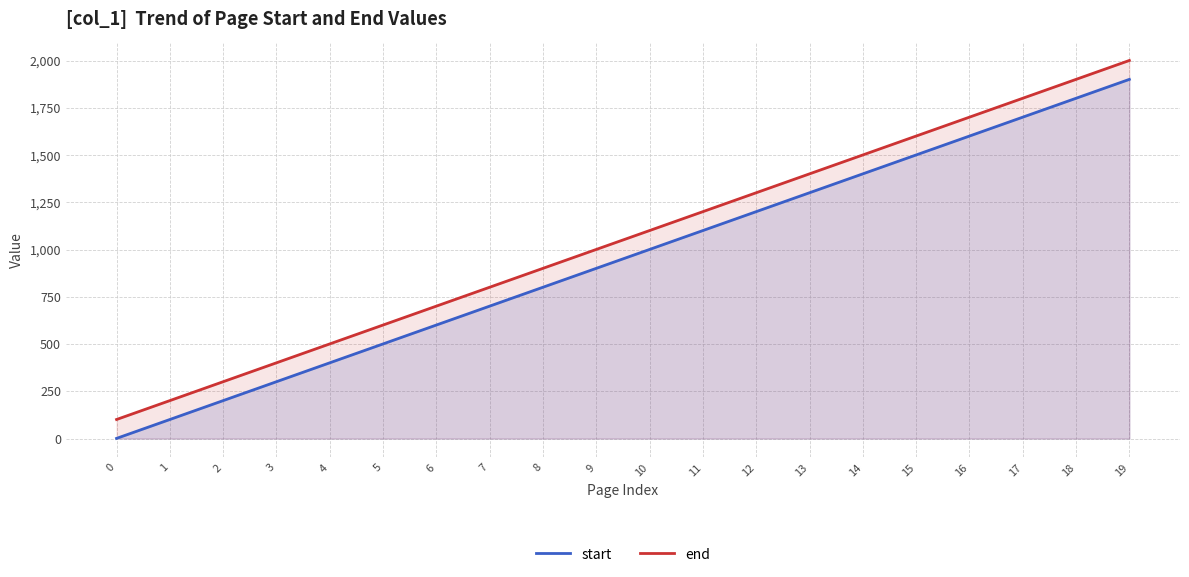

True or false: end and start intersect in this chart.

False